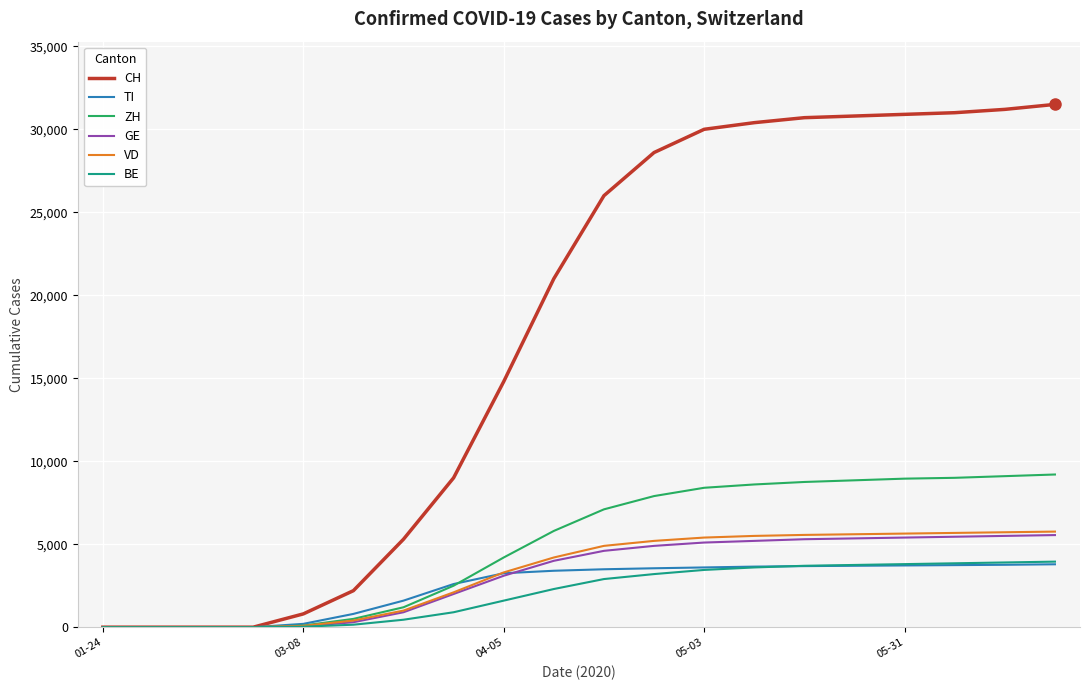

Which series has the largest total across all categories?

CH